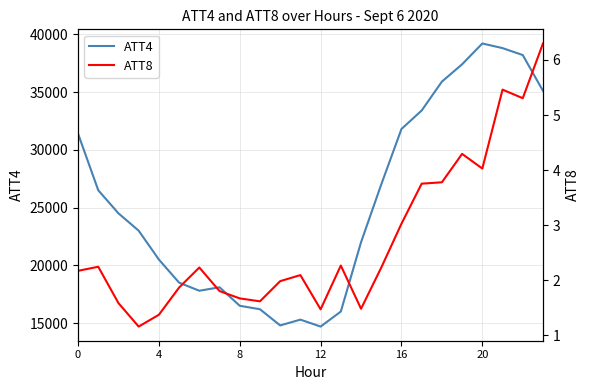

The ATT8 series shows 1.8 at 7. True or false?

True